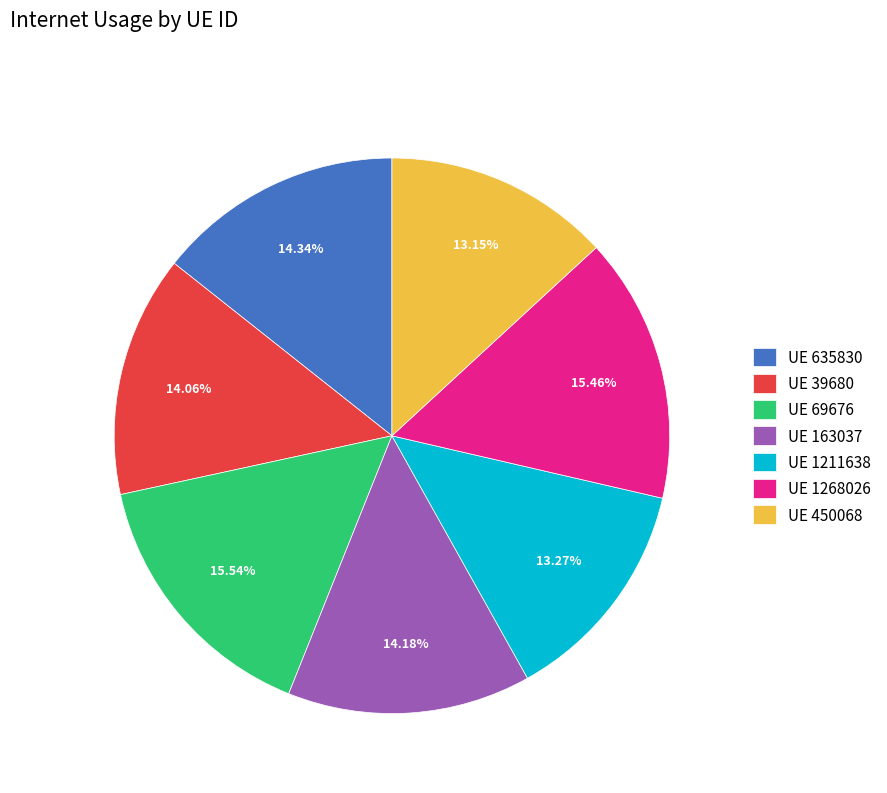

Is the sum of UE 163037 and UE 635830 greater than half?

No